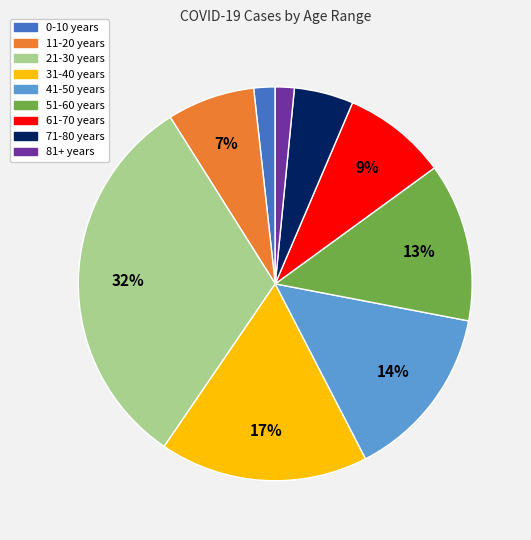

True or false: 71-80 years accounts for 5% of the total.

True